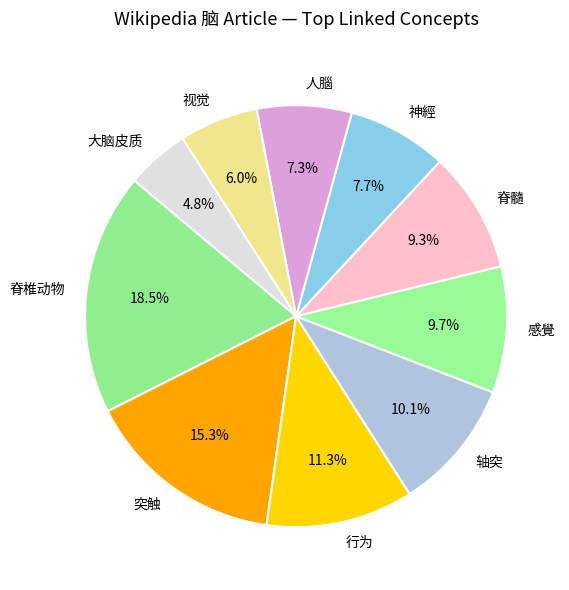

To the nearest percent, what portion does 轴突 represent?

10%